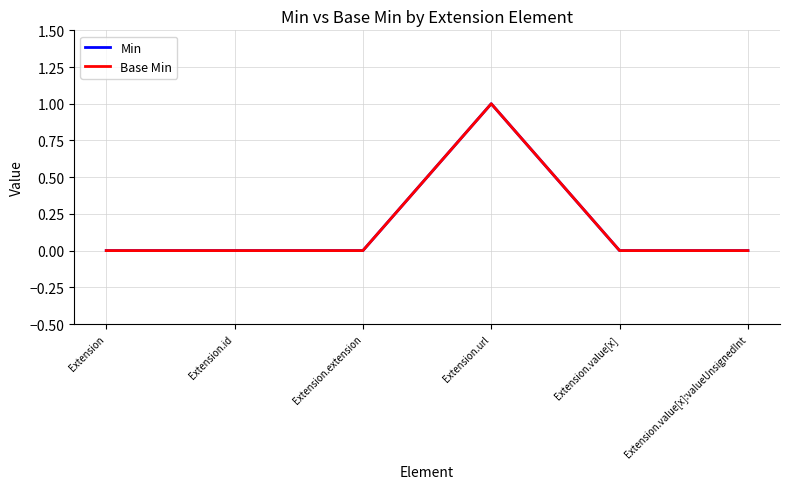

Is this an area chart (filled region under the line)?

No